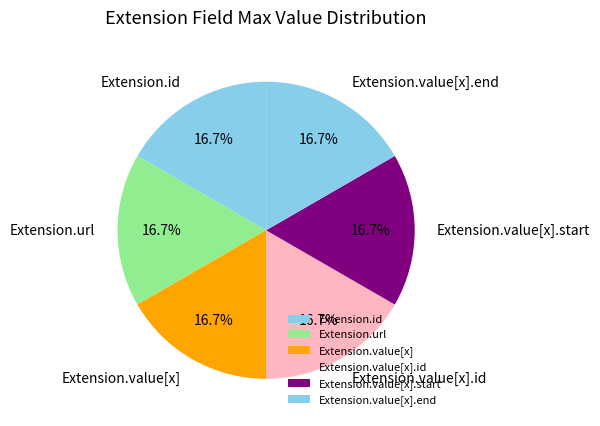

True or false: Extension.value[x].id accounts for 1% of the total.

False